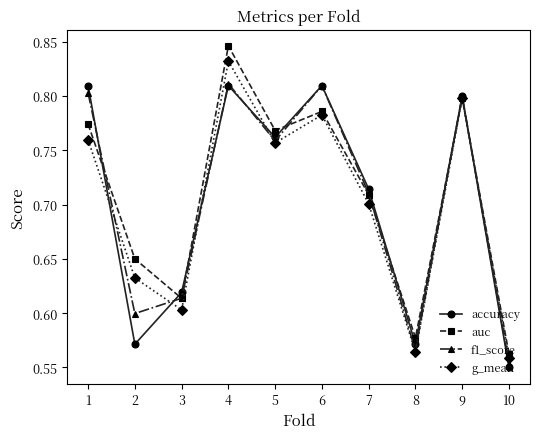

Which category has the lowest value in the accuracy series?

10